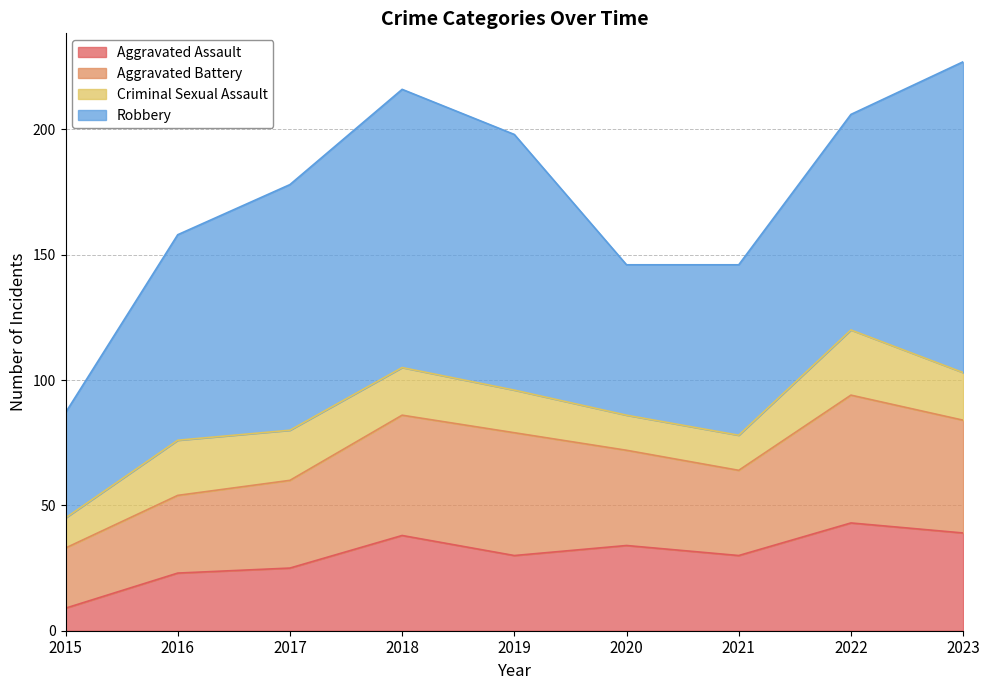

What is the total value across all series at 2021?

146